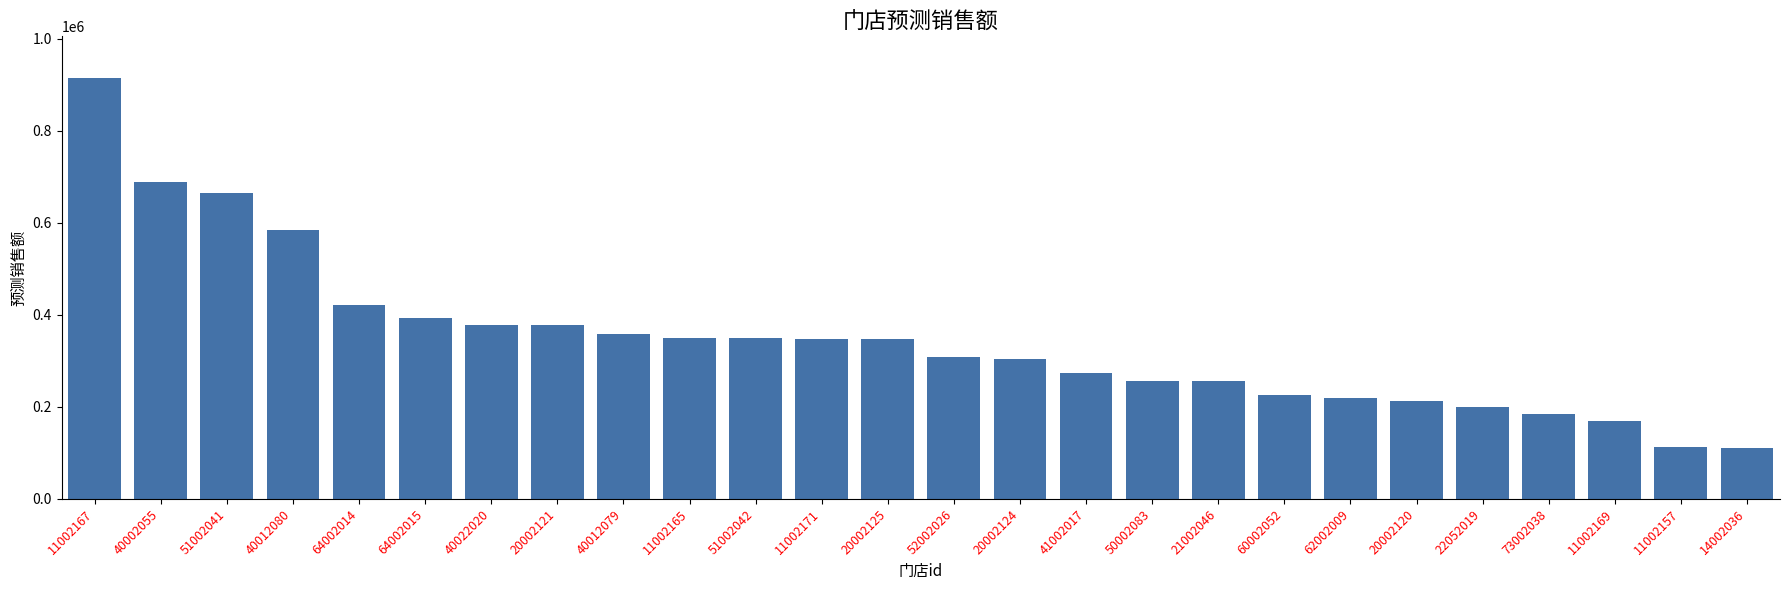

What position from the left is 64002015?

6